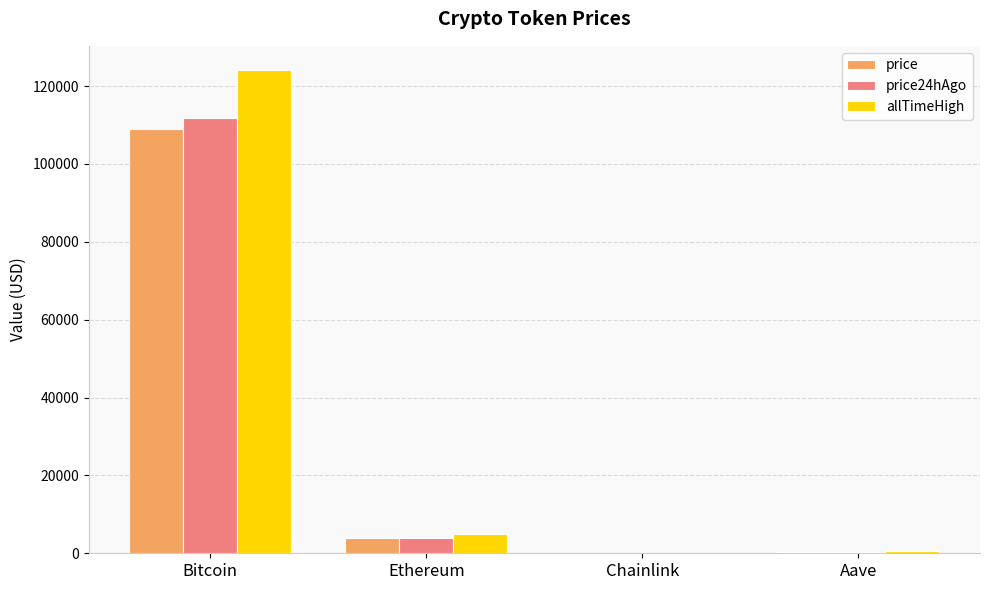

What is the sum of all price values?

113279.4